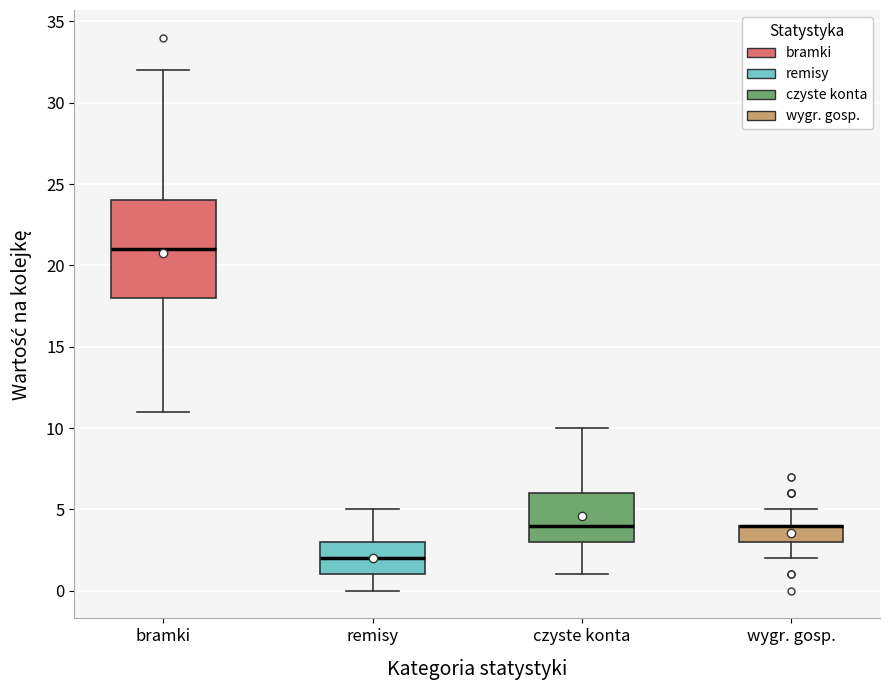

Reading left to right, read every box against the y-axis: the position of its median line, the range the box covers, and the ends of its whiskers. The values are not printed on the chart, so give them approximately, as read against the axis.

bramki: median 21, box 18 to 24, whiskers 11 to 32
remisy: median 2, box 1 to 3, whiskers 0 to 5
czyste konta: median 4, box 3 to 6, whiskers 1 to 10
wygr. gosp.: median 4 (drawn on the box's upper edge), box 3 to 4, whiskers 2 to 5